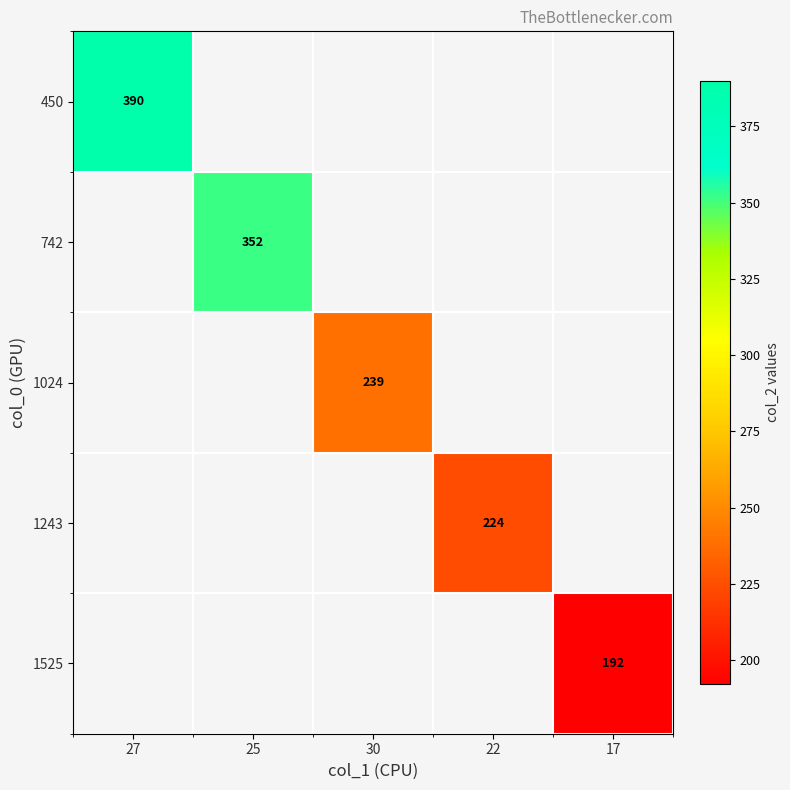

True or false: 1024 has a value of 239 at 30.

True